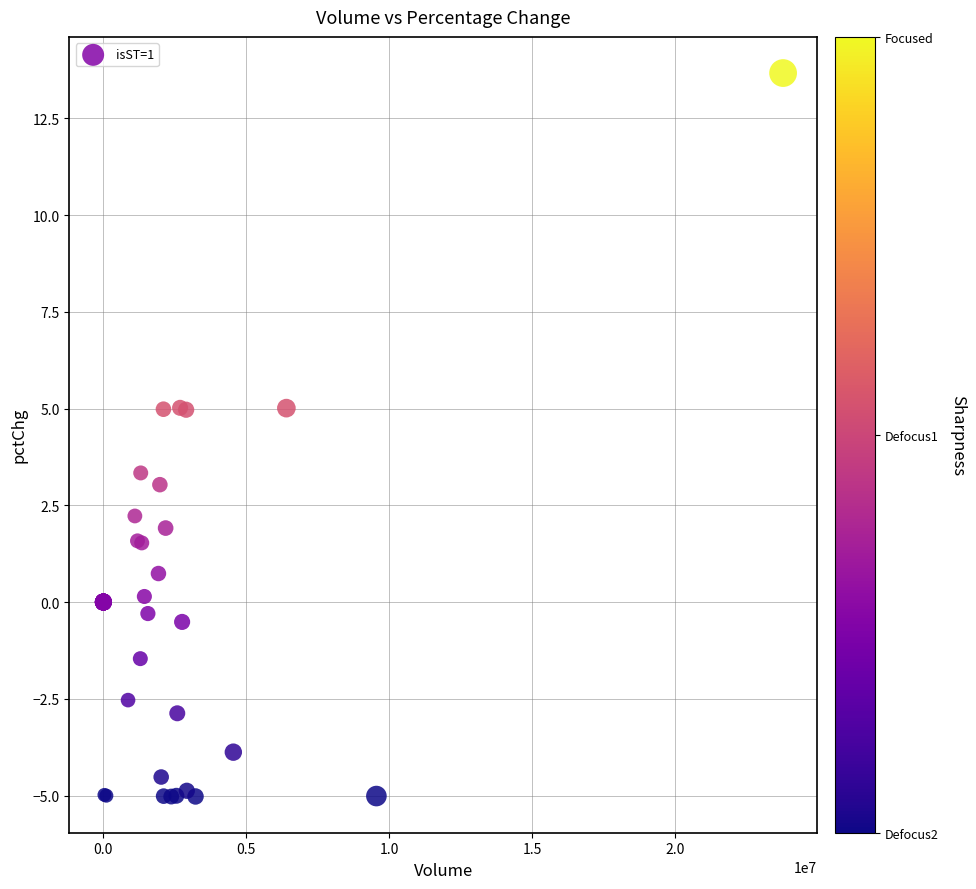

What Y value in the scatter plot is closest to 4?

3.3